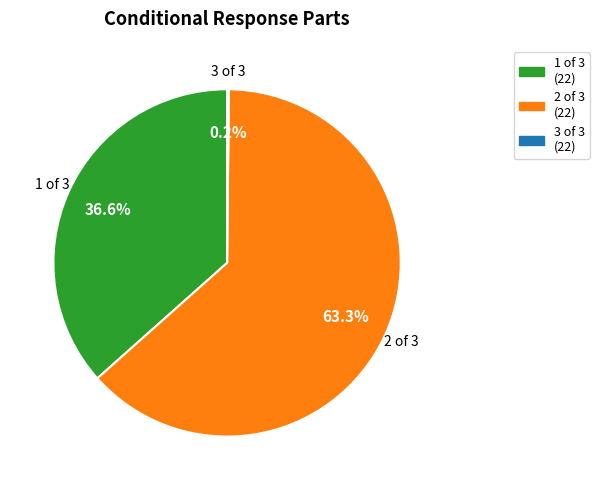

Is there a majority slice in this chart?

Yes